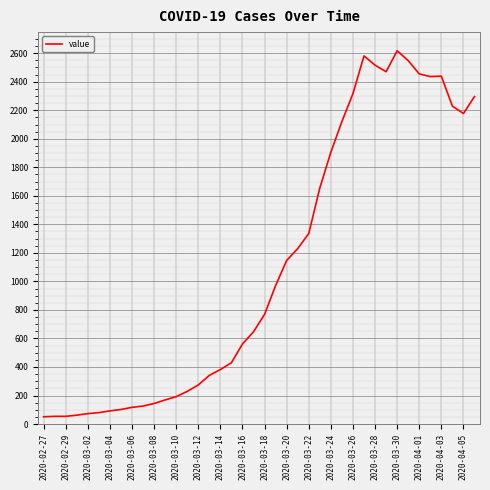

What is the difference between the maximum and minimum values?

2566